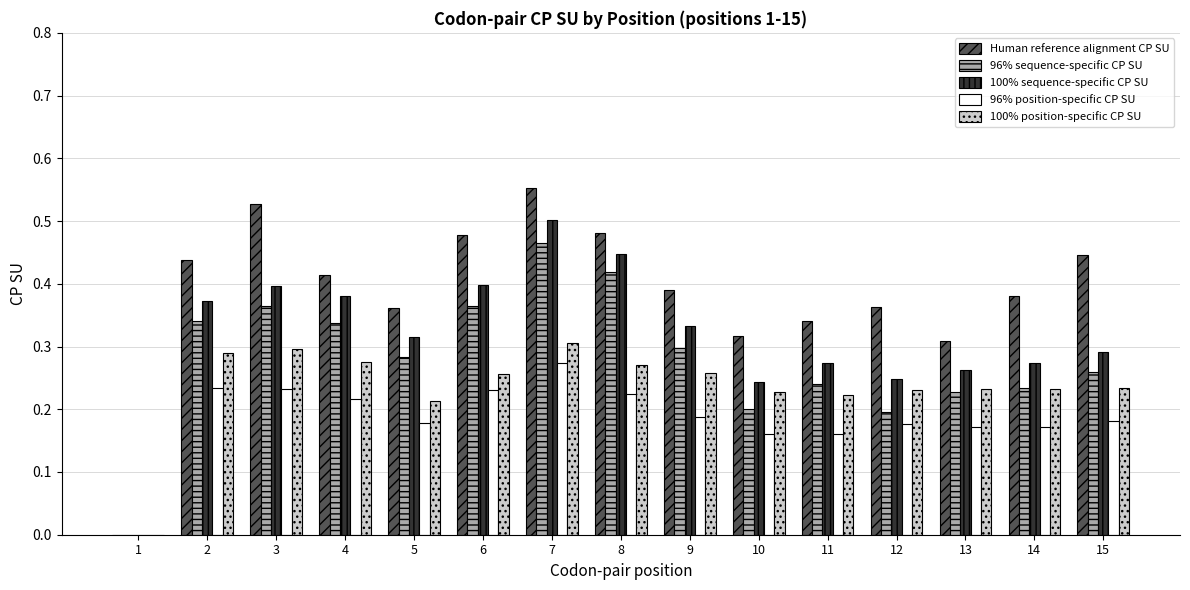

Is it true that 100% position-specific CP SU equals 0.2 at 5?

True